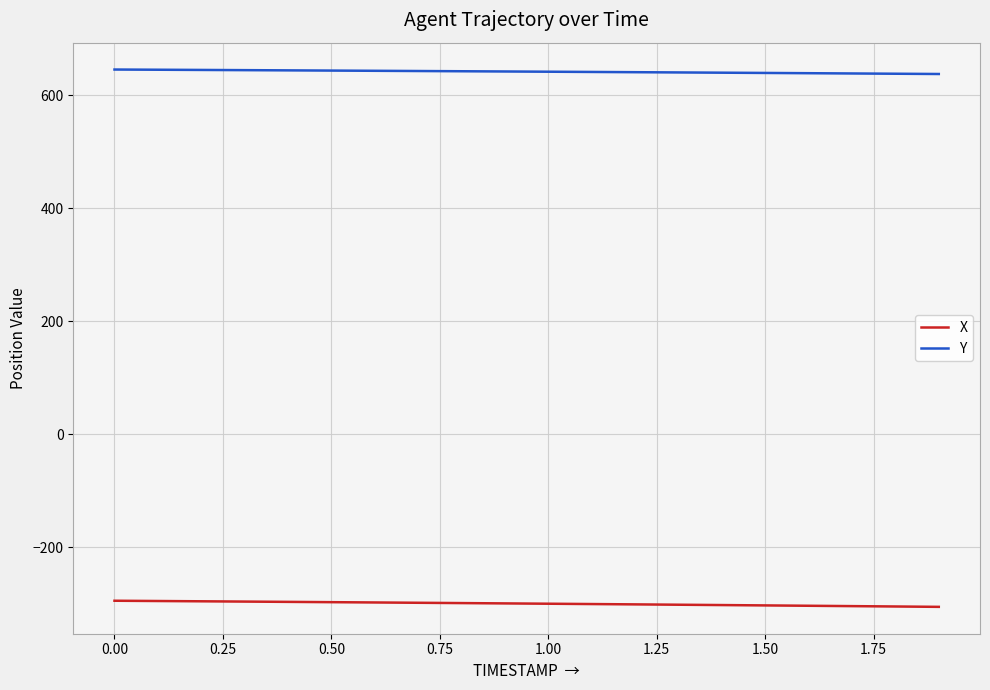

True or false: X and Y intersect in this chart.

False